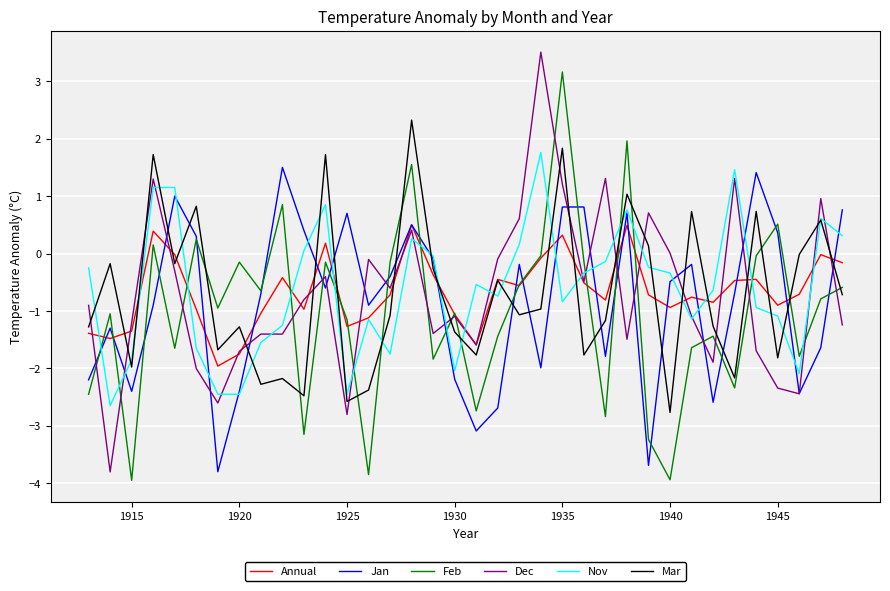

What is the greatest value displayed?

3.5